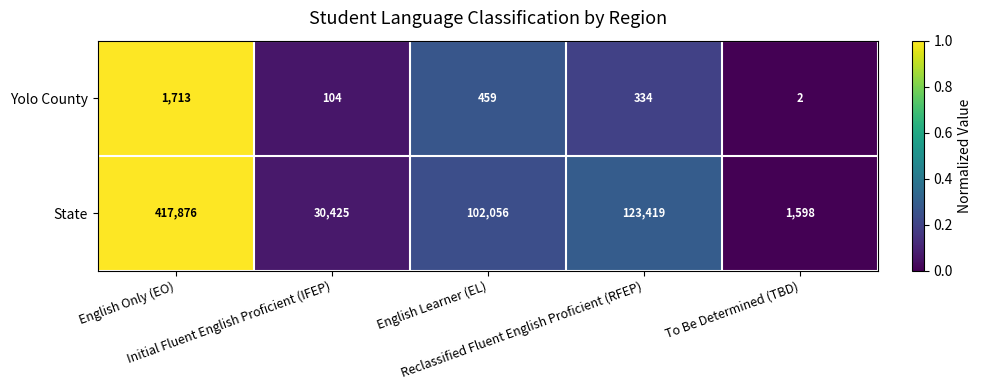

What is the maximum value shown in the chart?

417876